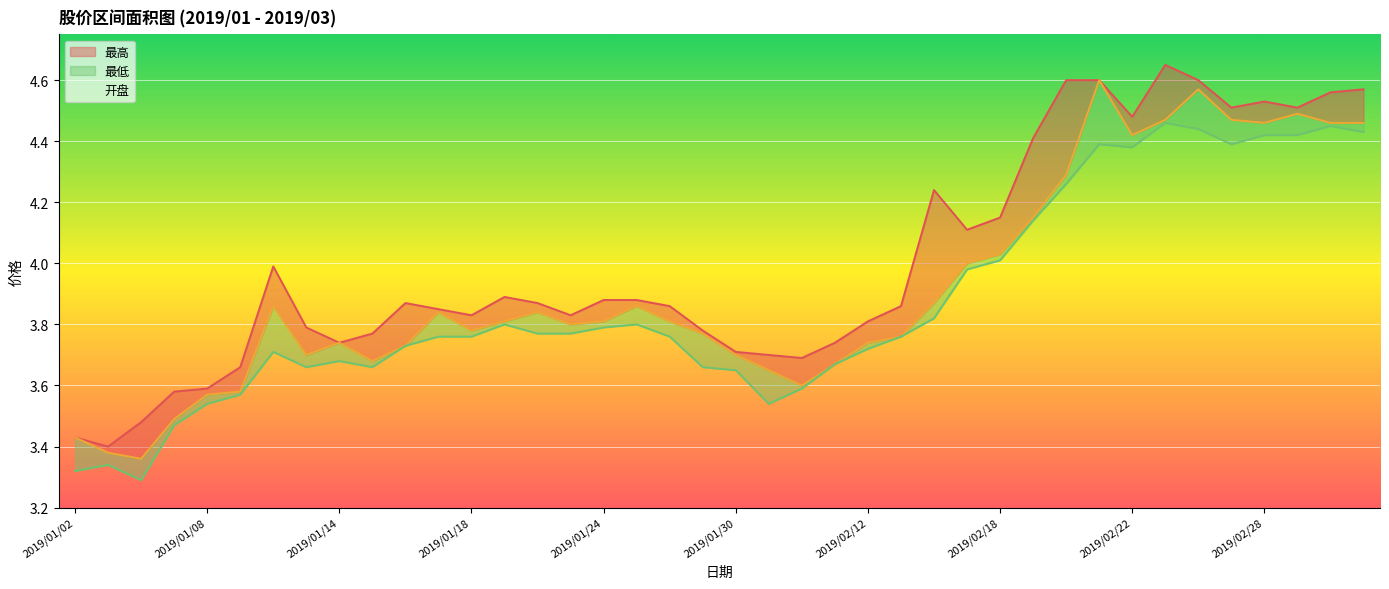

Between 2019/01/14 and 2019/01/18, which series saw the biggest shift?

最高